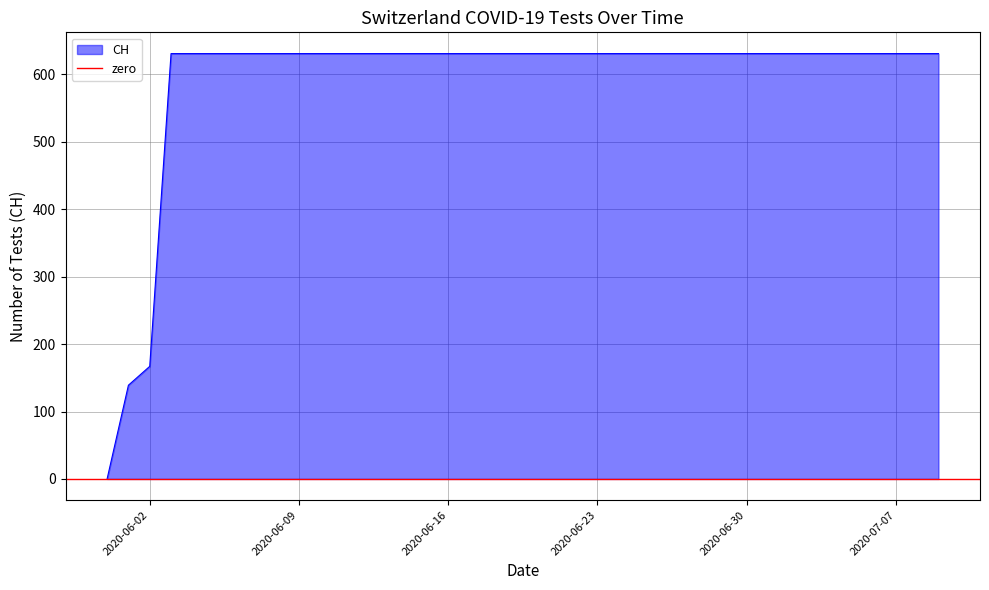

Which has a higher value, 2020-06-28 or 2020-06-06?

2020-06-28